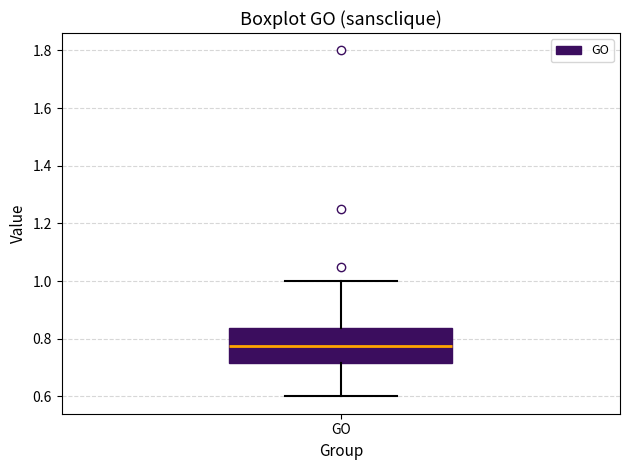

Read this box plot against the y-axis: the position of the median line, the range covered by the box, and the ends of both whiskers. The values are not printed on the chart, so give them approximately, as read against the axis.

median 0.78, box 0.72 to 0.84, whiskers 0.60 to 1.00